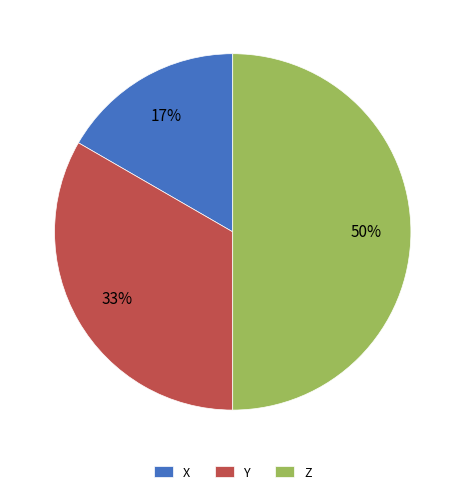

To the nearest percent, what is the difference between the largest and smallest slice percentages?

33%